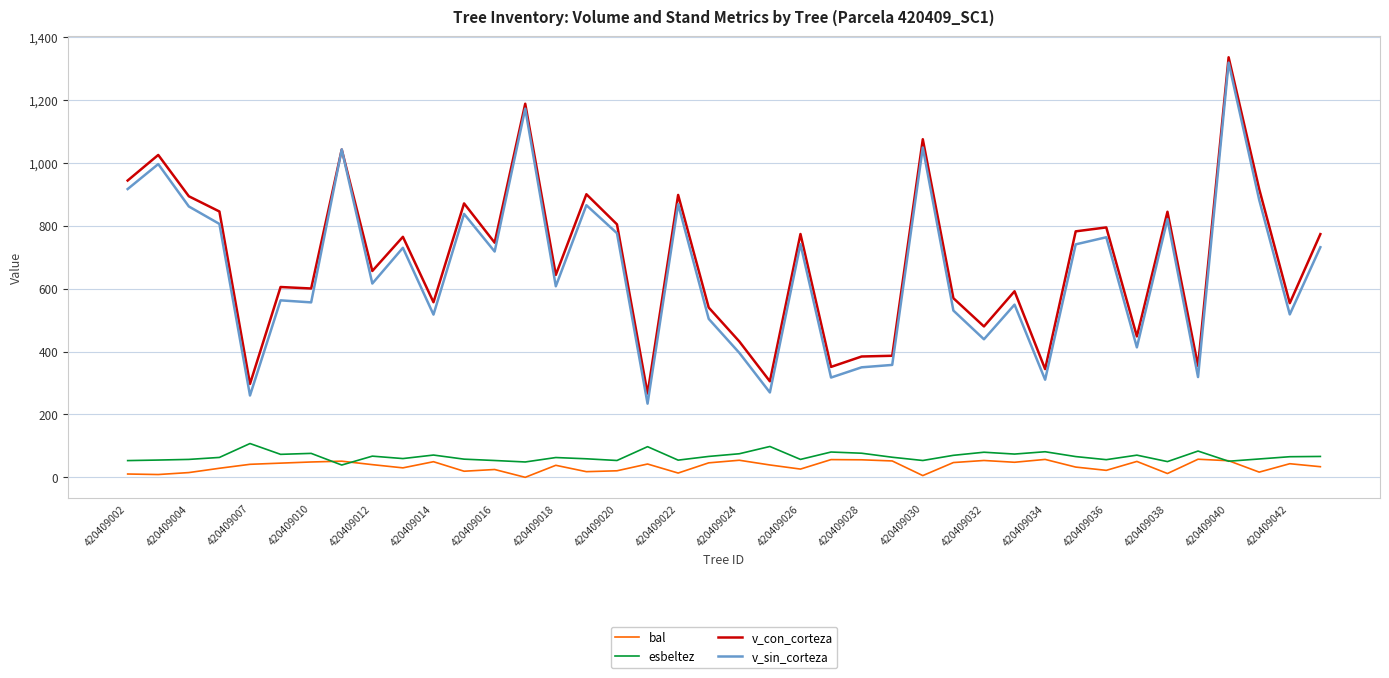

What are all the series names shown in the legend?

bal, esbeltez, v_con_corteza, v_sin_corteza